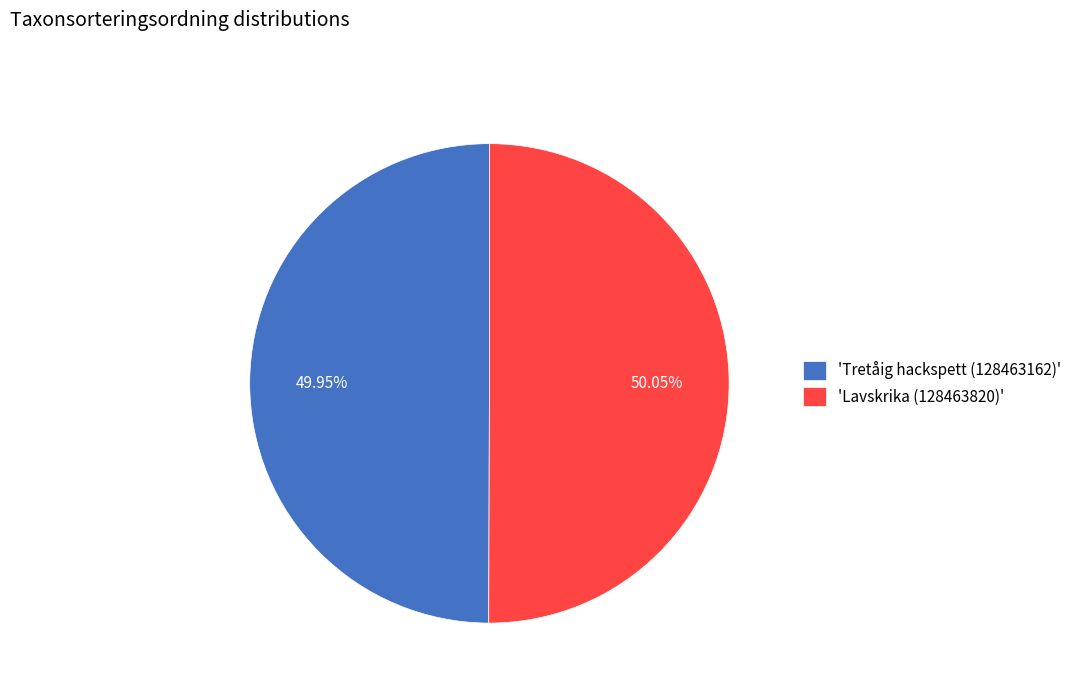

Count the number of slices in the pie.

2